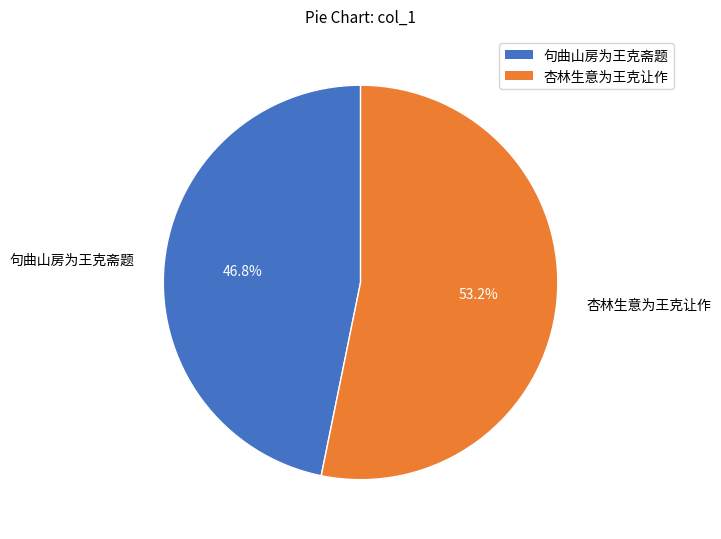

Is it true that 句曲山房为王克斋题 is 47% of the pie?

True